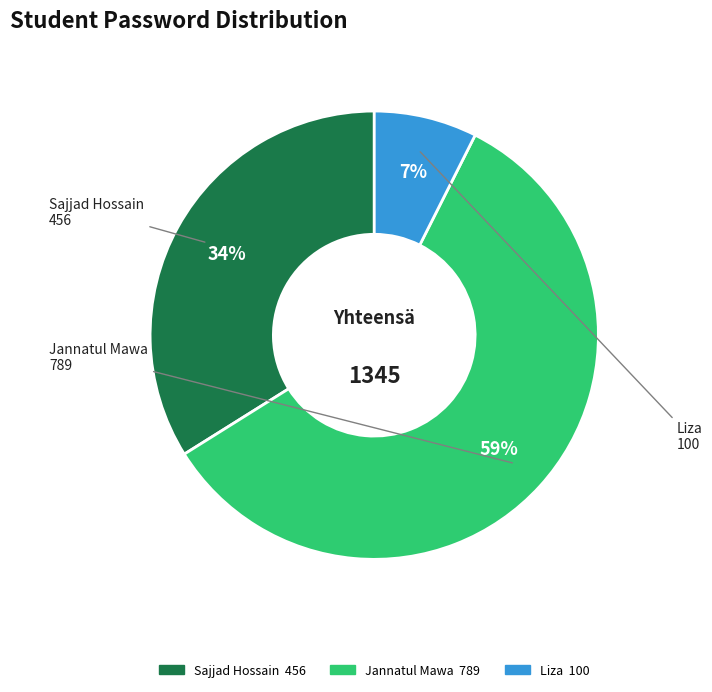

Which slice is the largest?

Jannatul Mawa